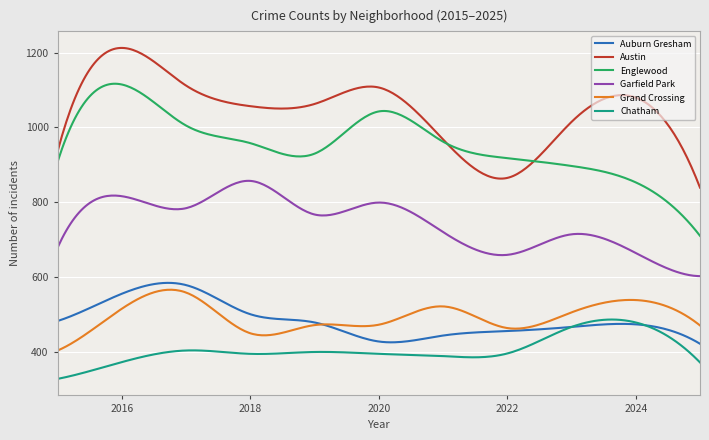

Which series has the widest spread of values?

Englewood